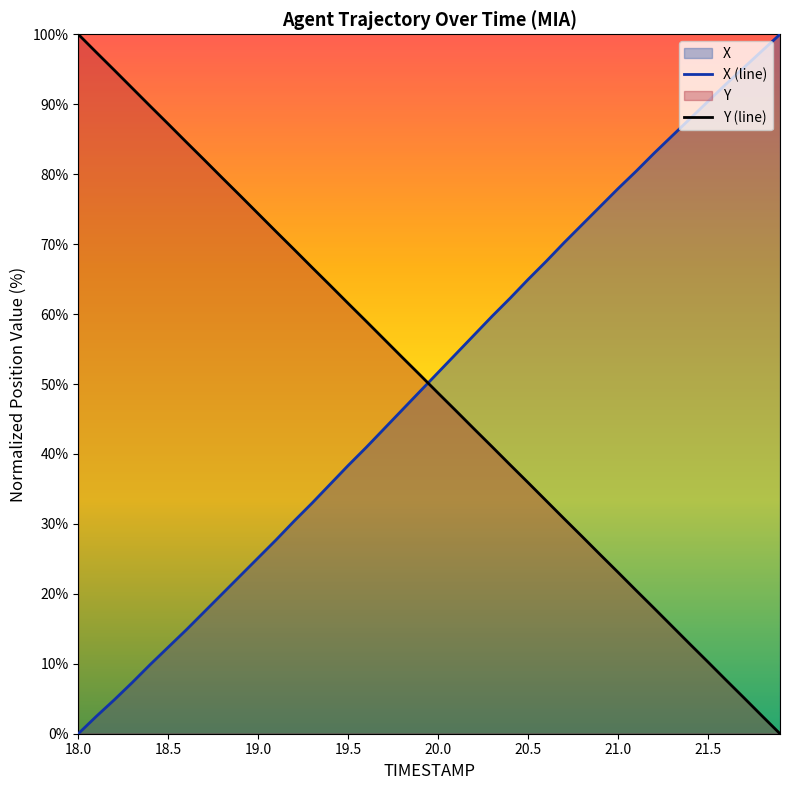

What is the difference between the maximum and minimum values in the X series?

100.0